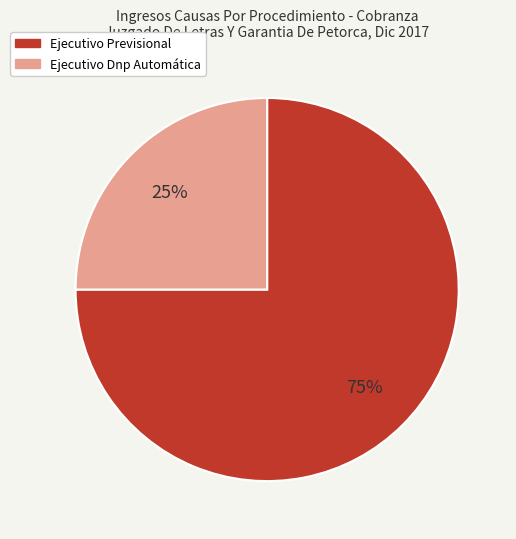

Do Ejecutivo Dnp Automática and Ejecutivo Previsional together represent more than half of the pie?

Yes